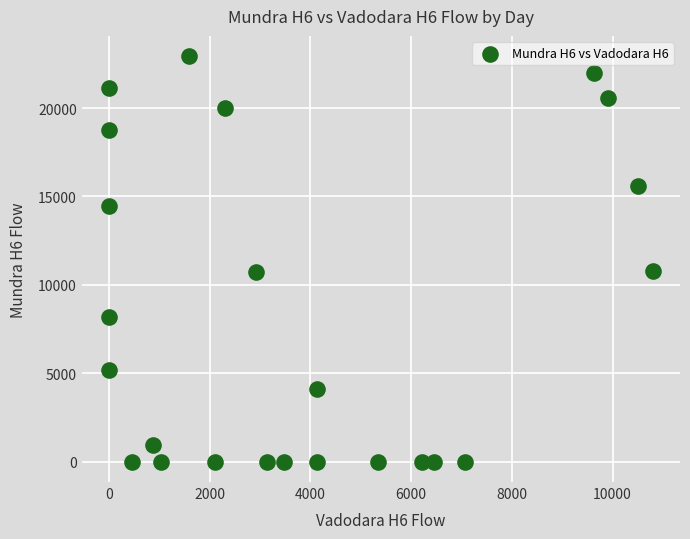

What is the range of X values (max minus min)?

10800.0